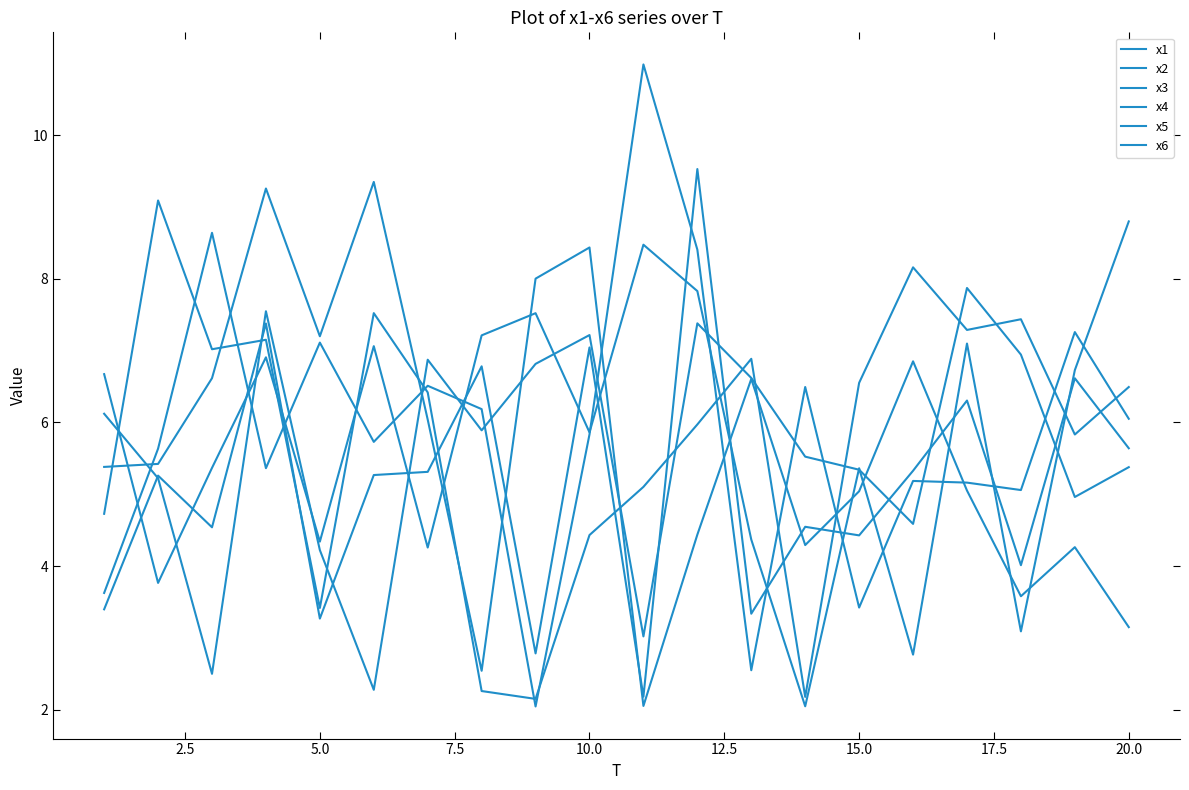

Does the chart have visible grid lines?

No